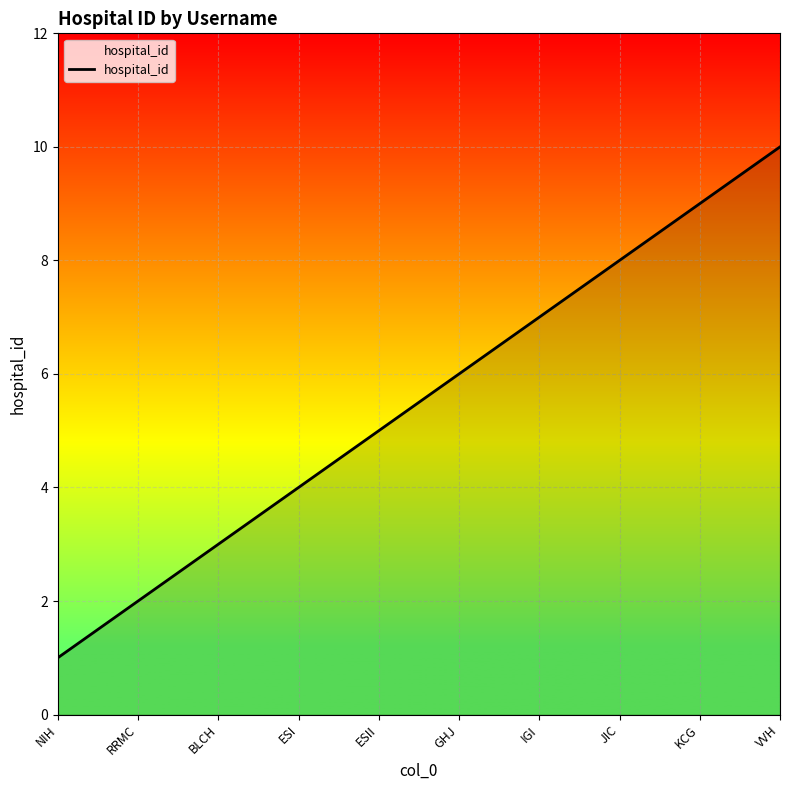

What is the difference between the maximum and minimum values?

9